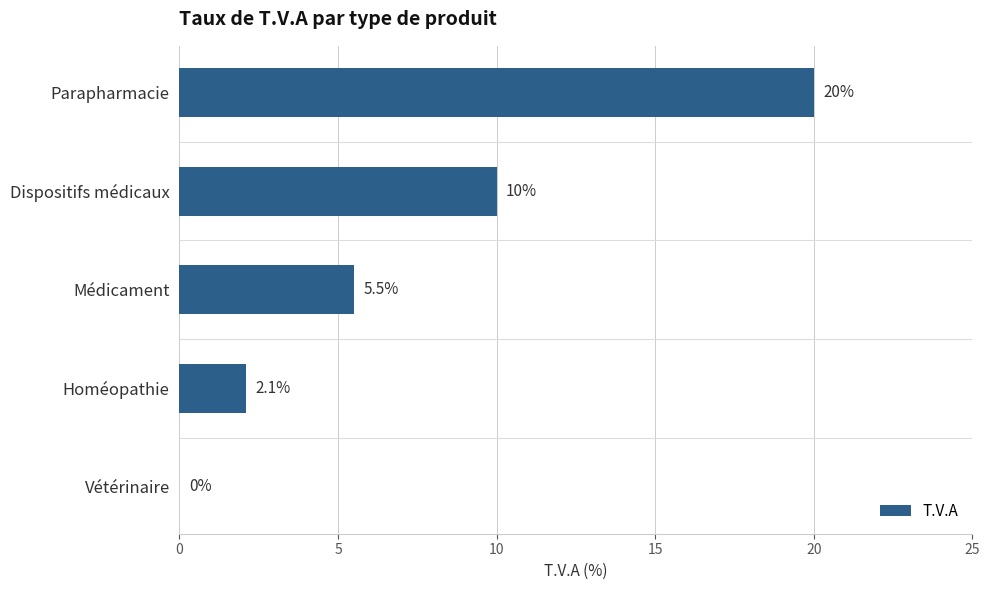

Count the number of categories in the chart.

5